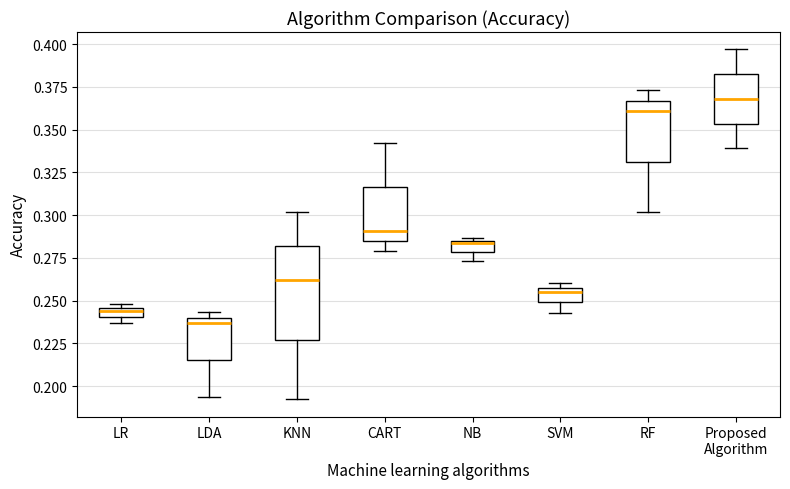

Which box's median line is the highest?

Proposed Algorithm